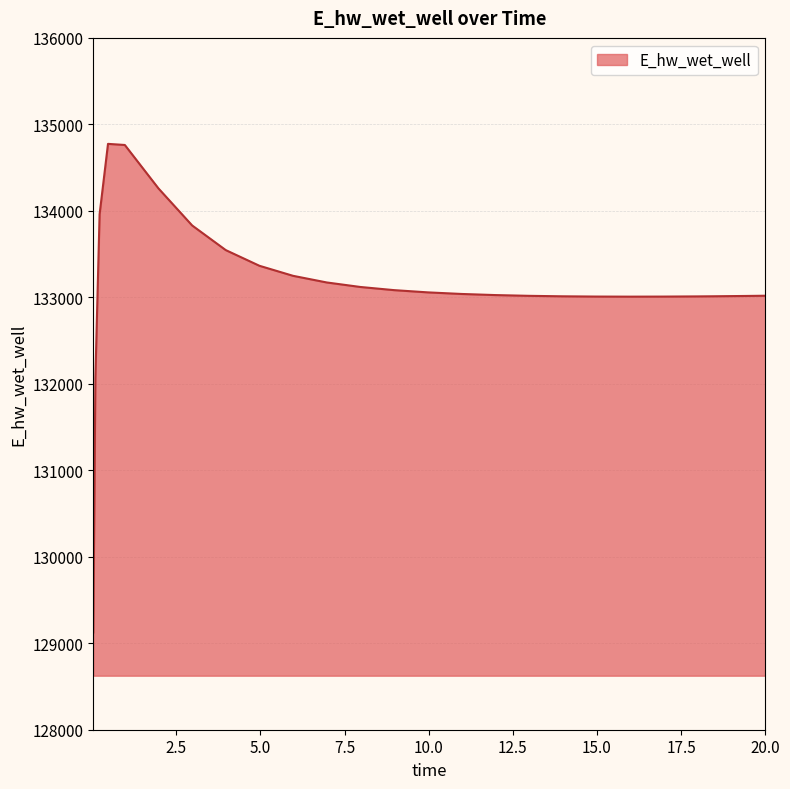

What is the minimum value shown in the chart?

129124.7